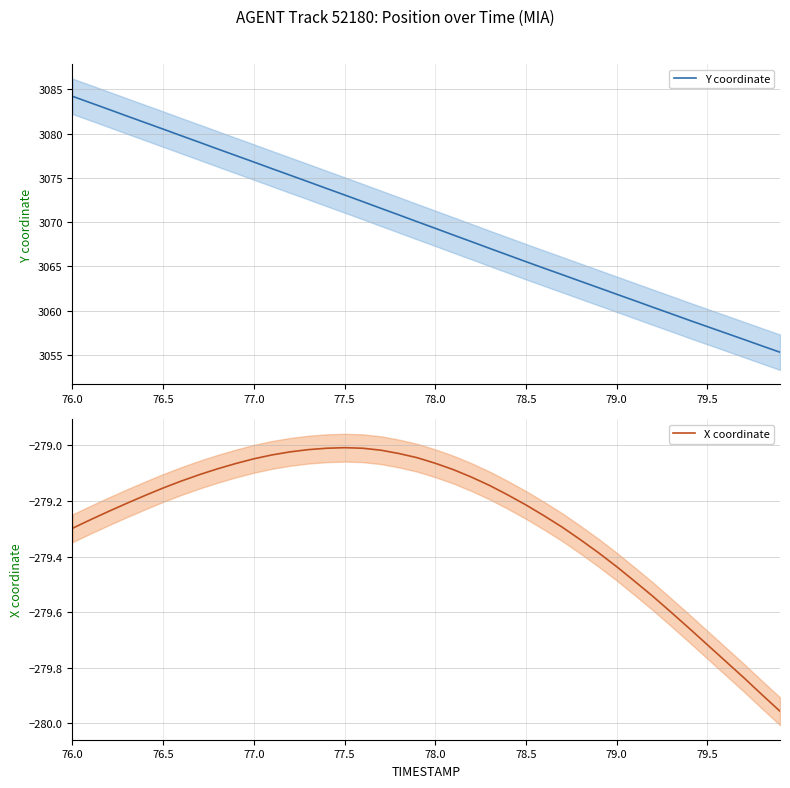

What is the lowest value of the Y coordinate series?

3055.3